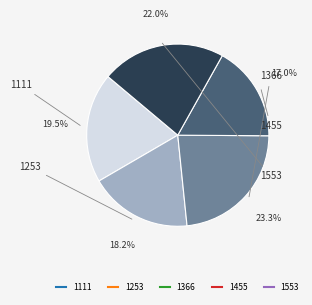

Which has a higher value, 1366 or 1553?

1366